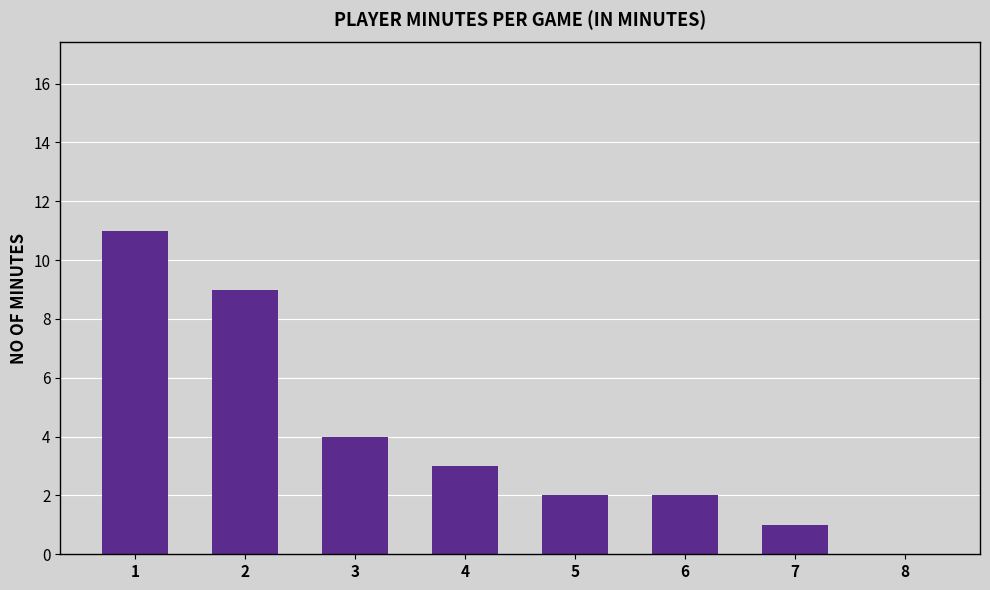

Reading left to right, list all the values displayed in this chart.

1=11	2=9	3=4	4=3	5=2	6=2	7=1	8=0